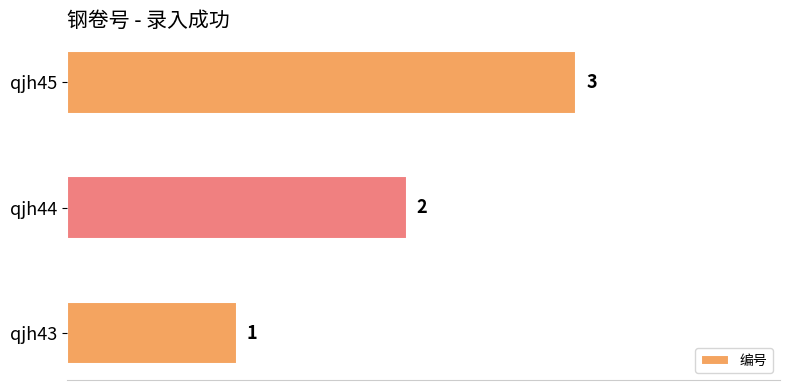

What is the average value?

2